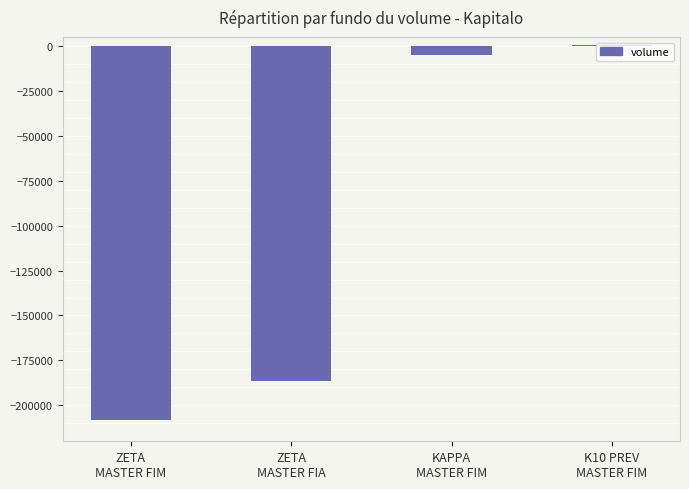

What is the sum of all values?

-398662.5